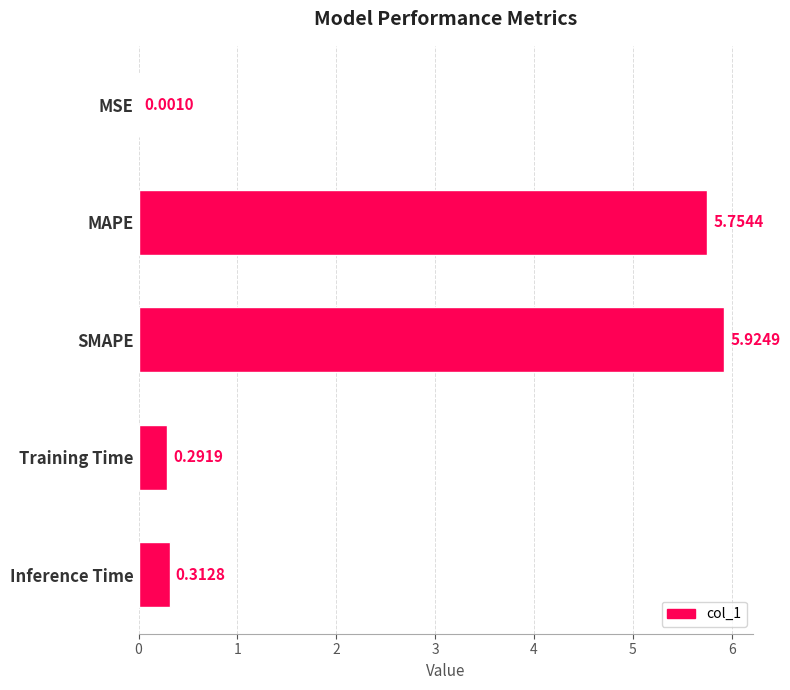

Where is the data nearest to the value 2?

Inference Time